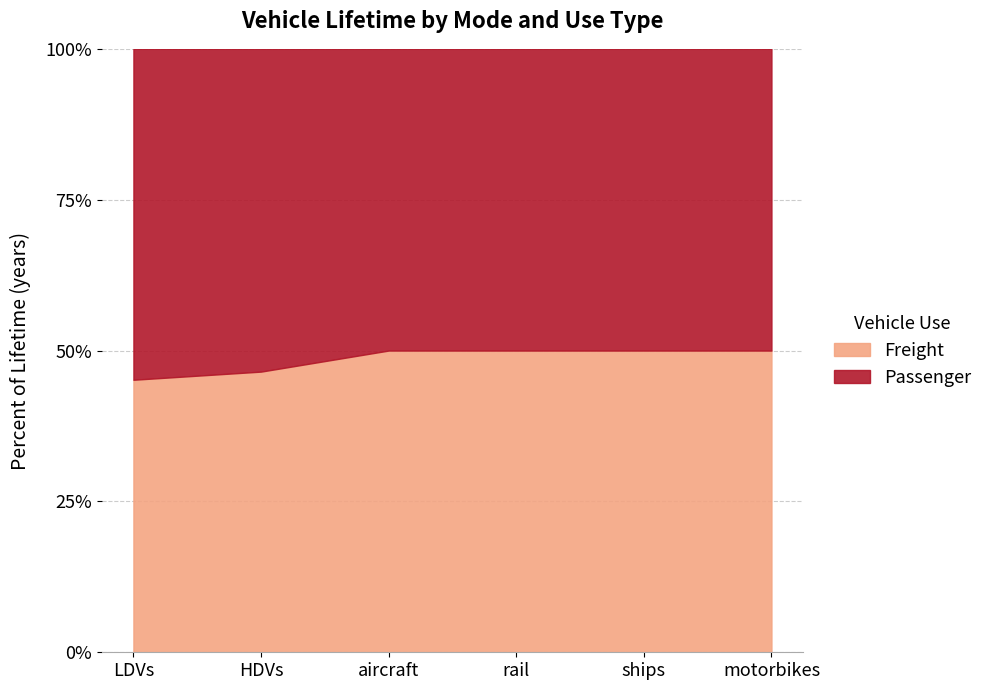

True or false: Passenger and Freight cross at least once.

False